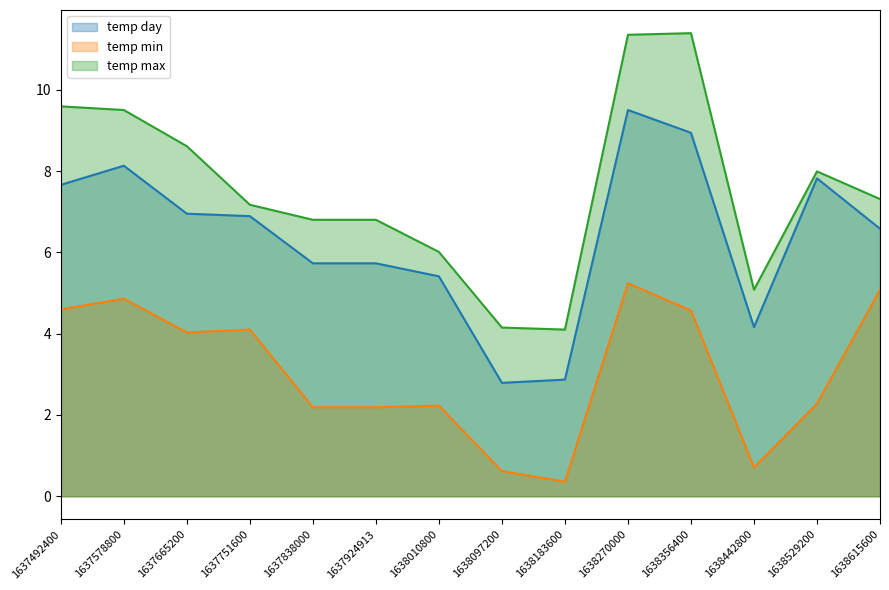

The value of temp day at 1637665200 is 12.4. True or false?

False